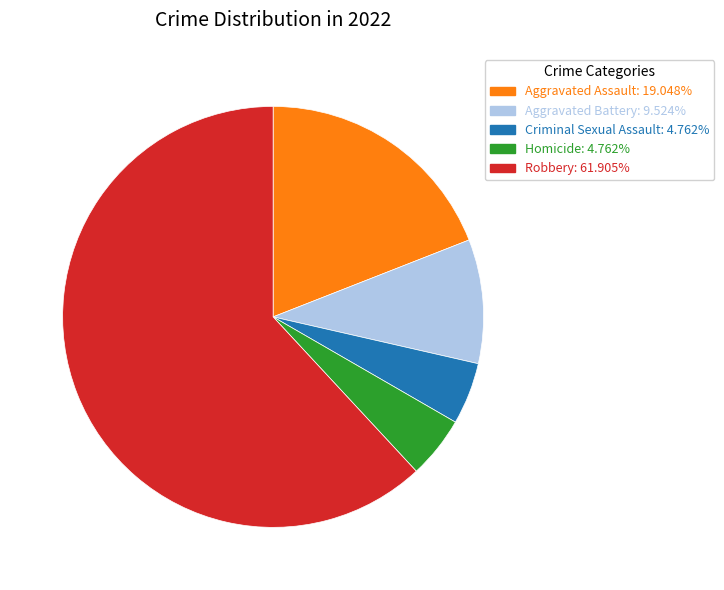

Is there a majority slice in this chart?

Yes